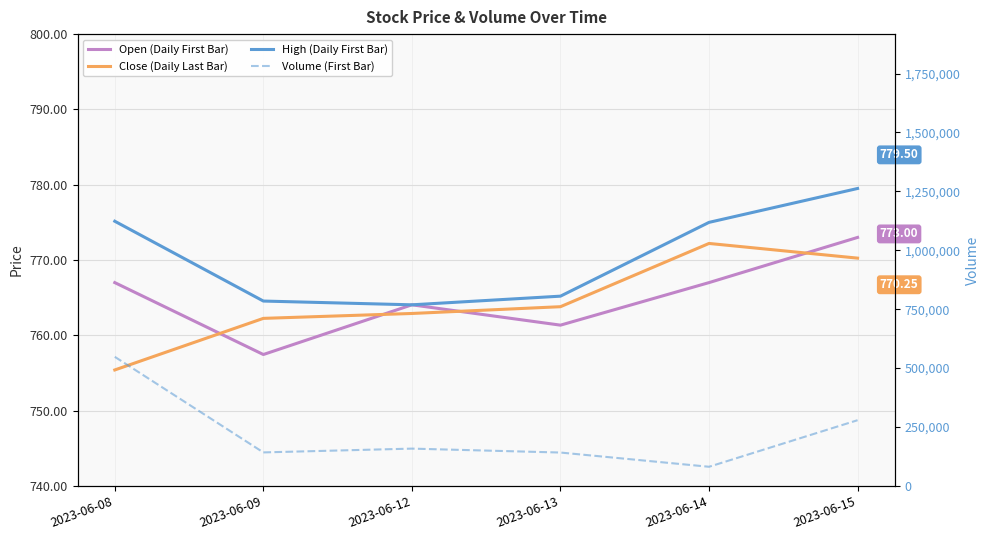

Which label corresponds to the largest value in the chart?

2023-06-08